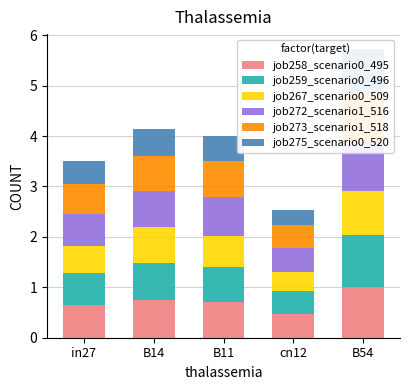

Reading right to left, extract all data points from this chart.

job258_scenario0_495: B54=1.0	cn12=0.5	B11=0.7	B14=0.7	in27=0.6
job259_scenario0_496: B54=1.0	cn12=0.5	B11=0.7	B14=0.7	in27=0.6
job267_scenario0_509: B54=0.9	cn12=0.4	B11=0.6	B14=0.7	in27=0.5
job272_scenario1_516: B54=1.0	cn12=0.5	B11=0.8	B14=0.7	in27=0.6
job273_scenario1_518: B54=1.0	cn12=0.5	B11=0.7	B14=0.7	in27=0.6
job275_scenario0_520: B54=0.9	cn12=0.3	B11=0.5	B14=0.5	in27=0.5